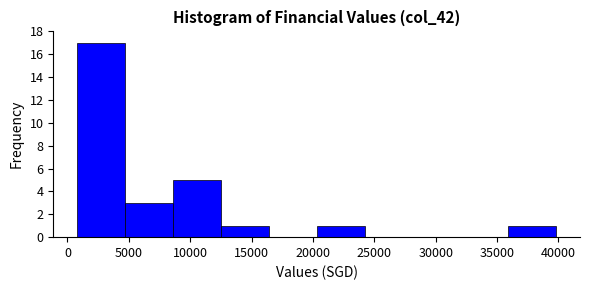

How tall is the bar that spans 36000 to 40000 on the x-axis? Neither the bar edges nor the heights are printed on the chart, so give them approximately, as read against the axes.

1